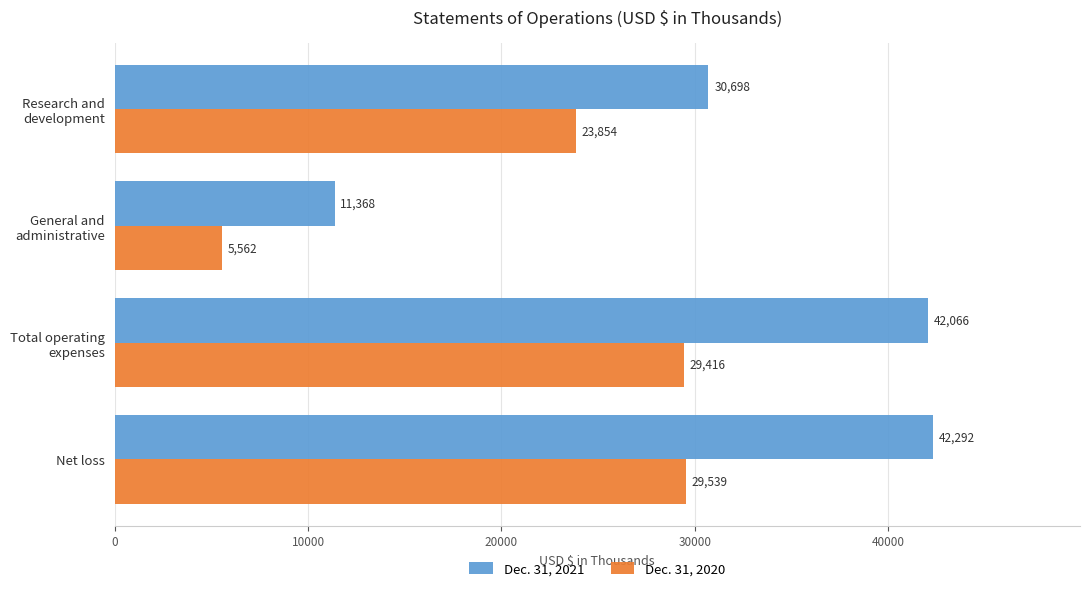

At how many categories does at least one series exceed 17595?

3